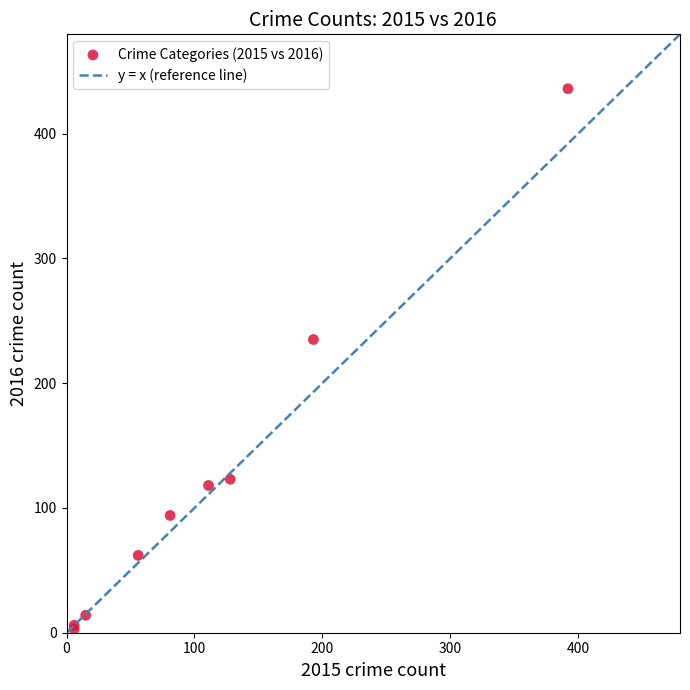

What Y value in the scatter plot is closest to 219?

235